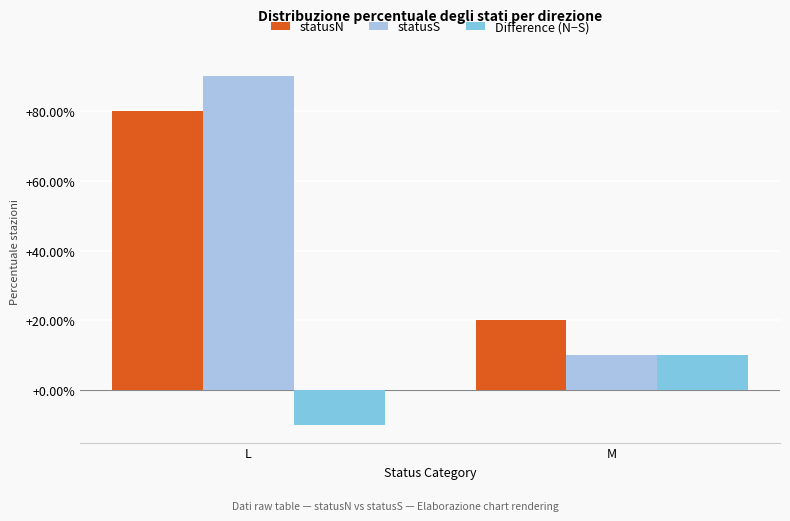

Which series has the largest range (max minus min)?

statusS